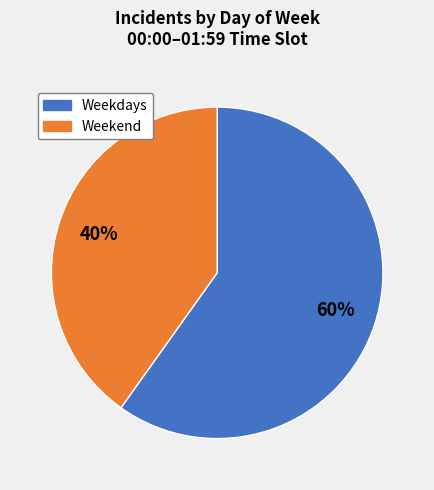

Is there any slice that represents more than half of the pie?

Yes